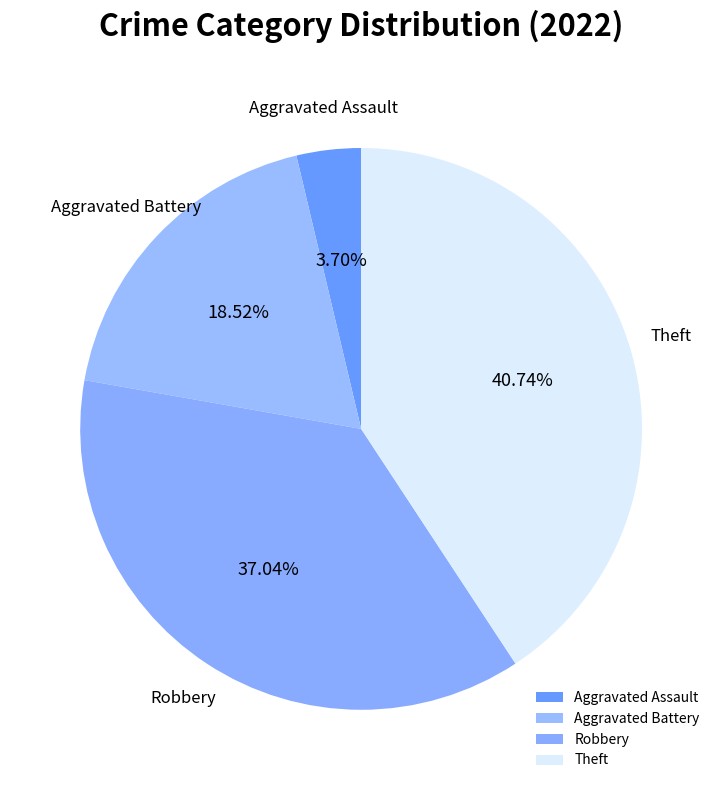

How many slices are in this pie chart?

4